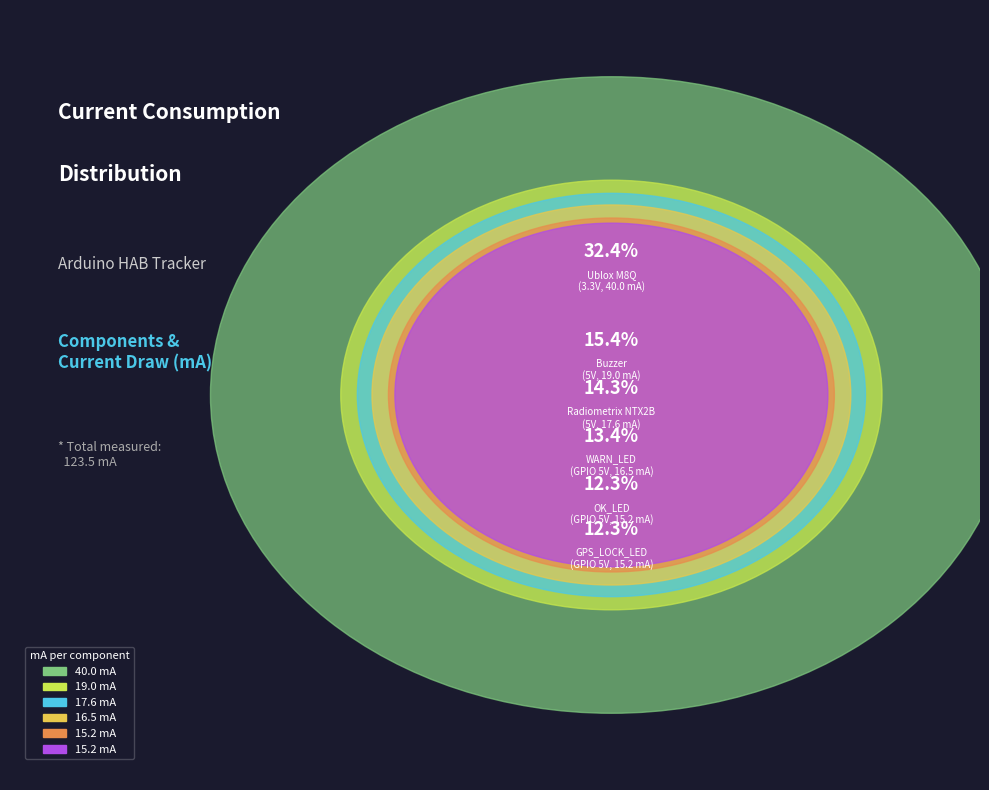

What is the ratio of the value at Radiometrix NTX2B
(5V, 17.6 mA) to the value at OK_LED
(GPIO 5V, 15.2 mA)?

1.2